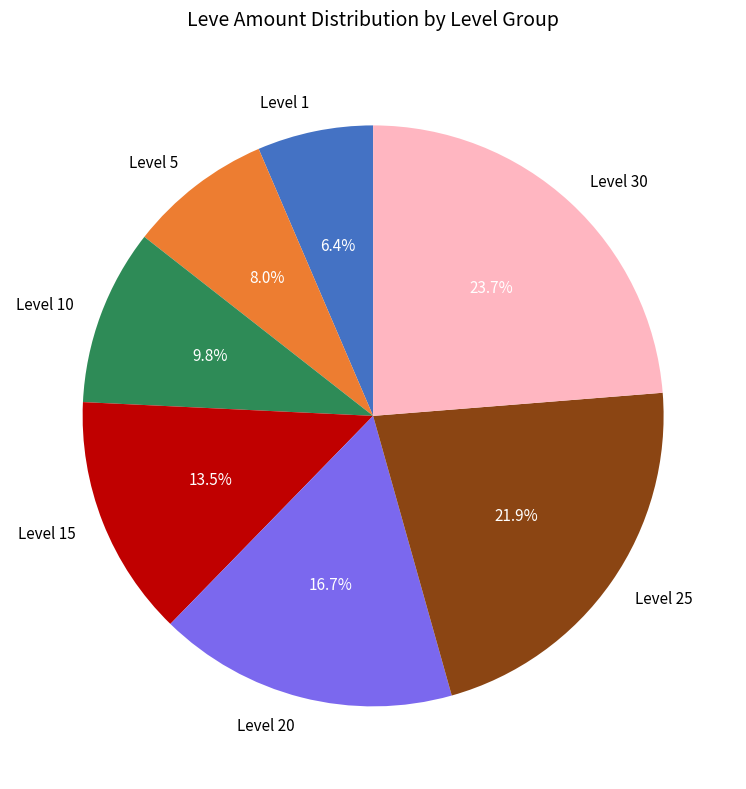

Which category has the smallest portion of the pie?

Level 1